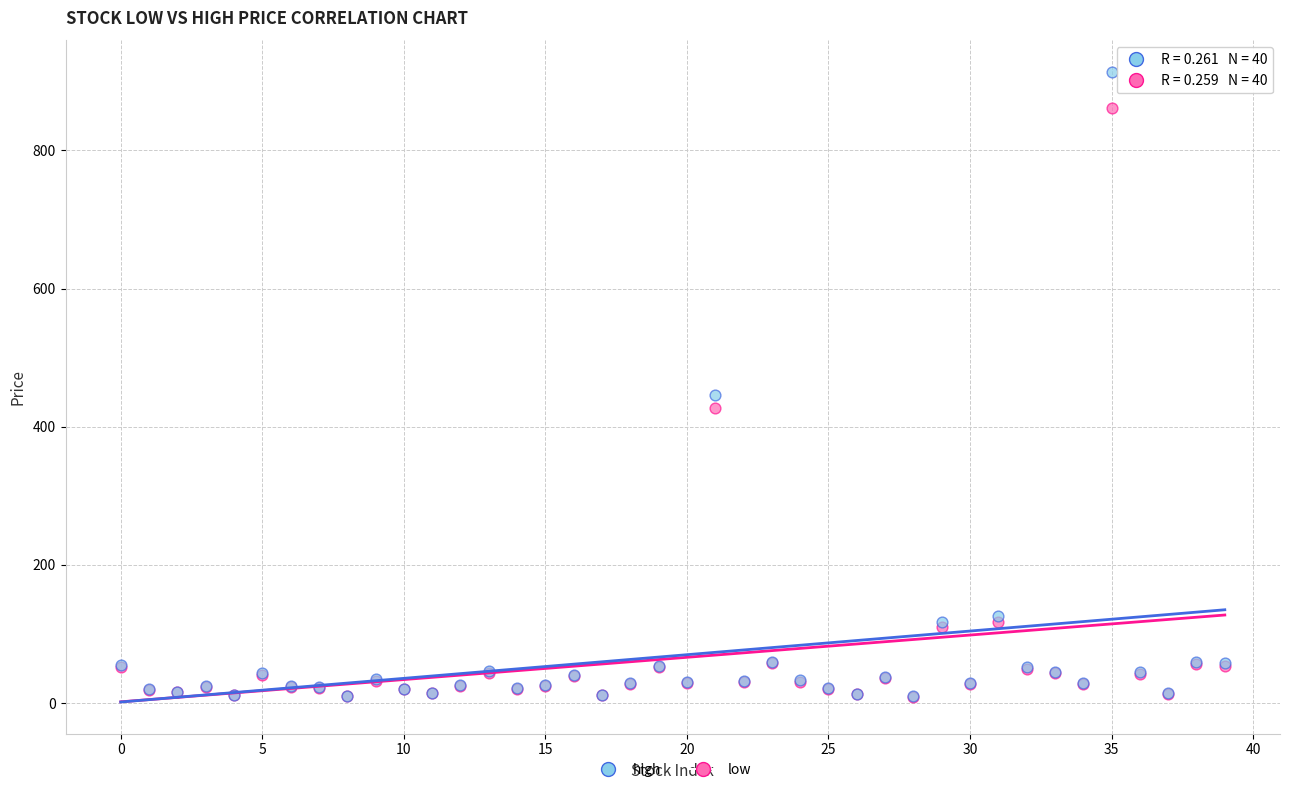

Which series has the largest Y range (max minus min)?

high